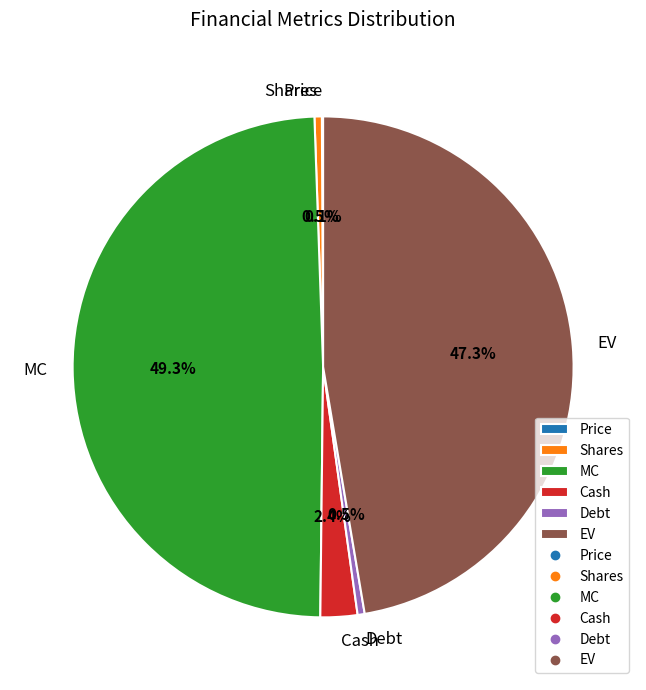

Does any single category account for the majority?

No